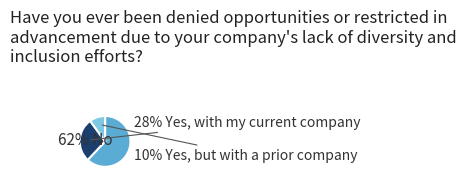

To the nearest percent, what is the difference between the largest and smallest slice percentages?

52%